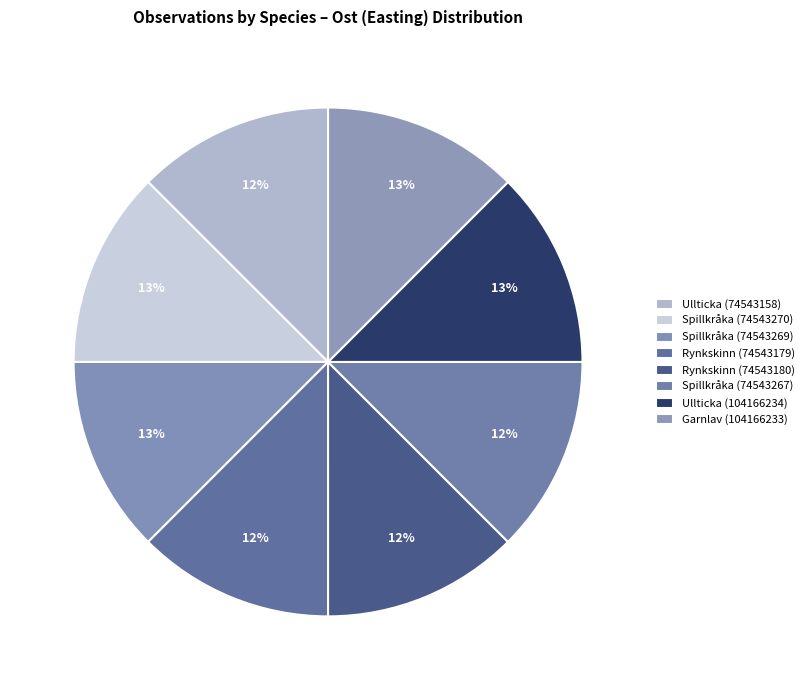

What percentage is the Ullticka (104166234) slice, to the nearest percent?

13%